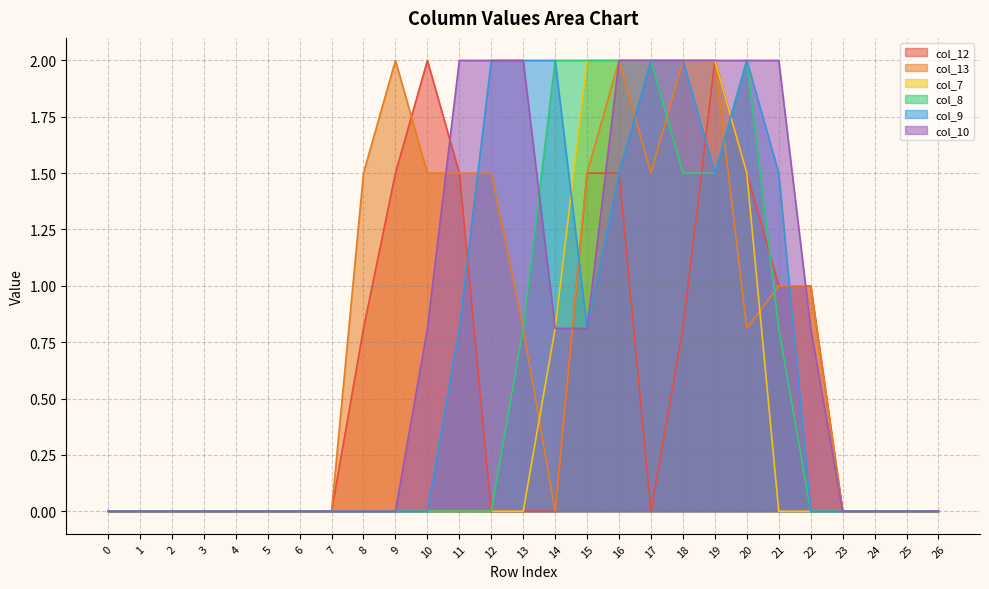

Reading left to right, list all the values displayed in this chart.

col_12: 0=0.0	1=0.0	2=0.0	3=0.0	4=0.0	5=0.0	6=0.0	7=0.0	8=0.8	9=1.5	10=2.0	11=1.5	12=0.0	13=0.0	14=0.0	15=1.5	16=1.5	17=0.0	18=0.8	19=2.0	20=1.5	21=1.0	22=1.0	23=0.0	24=0.0	25=0.0	26=0.0
col_13: 0=0.0	1=0.0	2=0.0	3=0.0	4=0.0	5=0.0	6=0.0	7=0.0	8=1.5	9=2.0	10=1.5	11=1.5	12=1.5	13=0.8	14=0.0	15=1.5	16=2.0	17=1.5	18=2.0	19=2.0	20=0.8	21=1.0	22=1.0	23=0.0	24=0.0	25=0.0	26=0.0
col_7: 0=0.0	1=0.0	2=0.0	3=0.0	4=0.0	5=0.0	6=0.0	7=0.0	8=0.0	9=0.0	10=0.0	11=0.0	12=0.0	13=0.0	14=0.8	15=2.0	16=2.0	17=2.0	18=2.0	19=2.0	20=1.5	21=0.0	22=0.0	23=0.0	24=0.0	25=0.0	26=0.0
col_8: 0=0.0	1=0.0	2=0.0	3=0.0	4=0.0	5=0.0	6=0.0	7=0.0	8=0.0	9=0.0	10=0.0	11=0.0	12=0.0	13=0.8	14=2.0	15=2.0	16=2.0	17=2.0	18=1.5	19=1.5	20=2.0	21=0.8	22=0.0	23=0.0	24=0.0	25=0.0	26=0.0
col_9: 0=0.0	1=0.0	2=0.0	3=0.0	4=0.0	5=0.0	6=0.0	7=0.0	8=0.0	9=0.0	10=0.0	11=0.8	12=2.0	13=2.0	14=2.0	15=0.8	16=1.5	17=2.0	18=2.0	19=1.5	20=2.0	21=1.5	22=0.0	23=0.0	24=0.0	25=0.0	26=0.0
col_10: 0=0.0	1=0.0	2=0.0	3=0.0	4=0.0	5=0.0	6=0.0	7=0.0	8=0.0	9=0.0	10=0.8	11=2.0	12=2.0	13=2.0	14=0.8	15=0.8	16=2.0	17=2.0	18=2.0	19=2.0	20=2.0	21=2.0	22=0.8	23=0.0	24=0.0	25=0.0	26=0.0